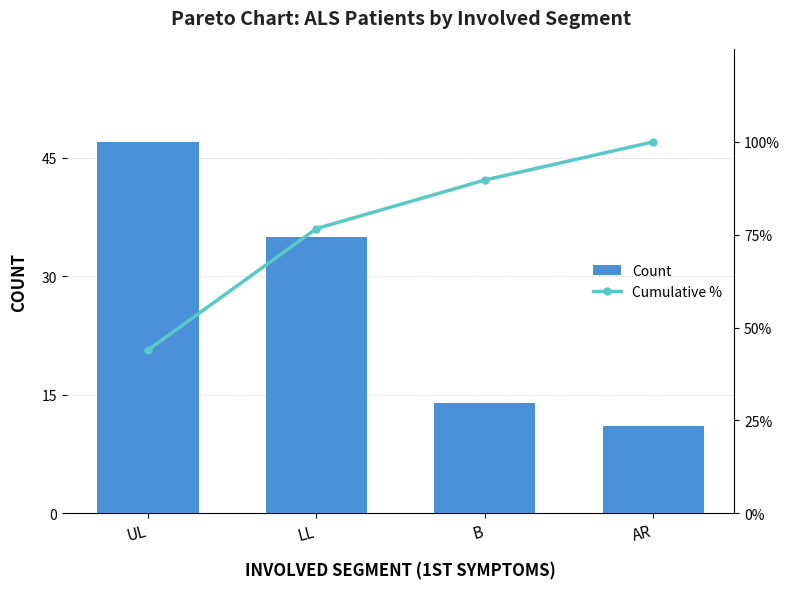

At which label does Cumulative % first exceed 89?

B